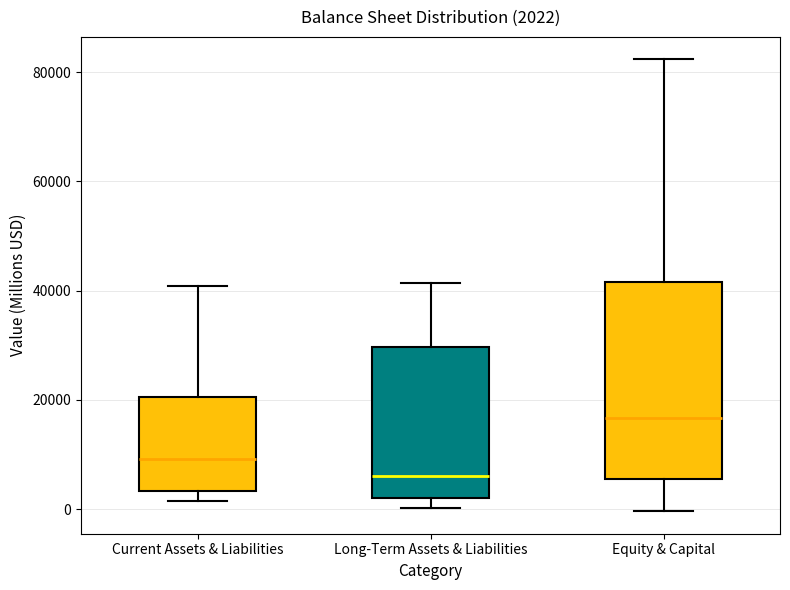

Comparing the boxes themselves (not the whiskers), which one is the tallest?

Equity & Capital